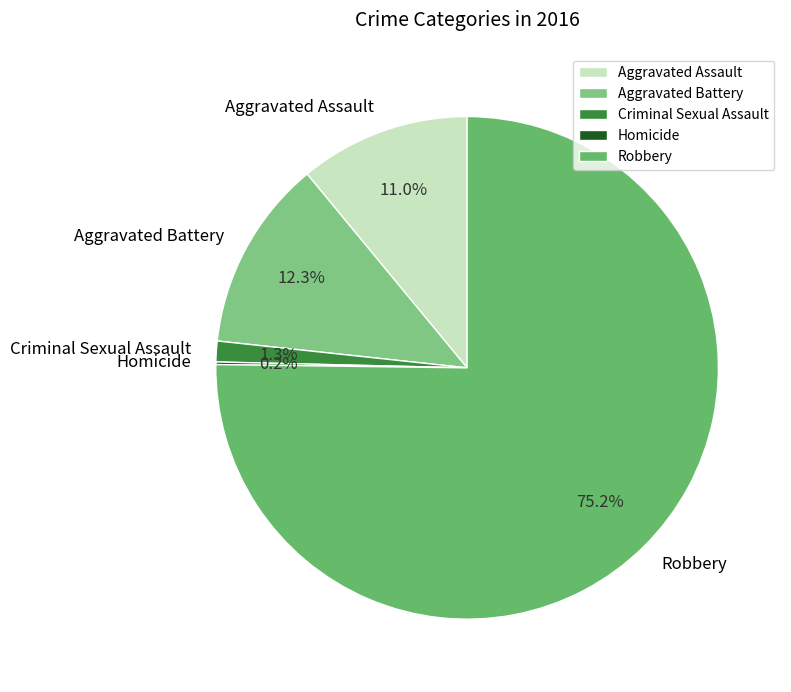

True or false: Robbery accounts for 75% of the total.

True